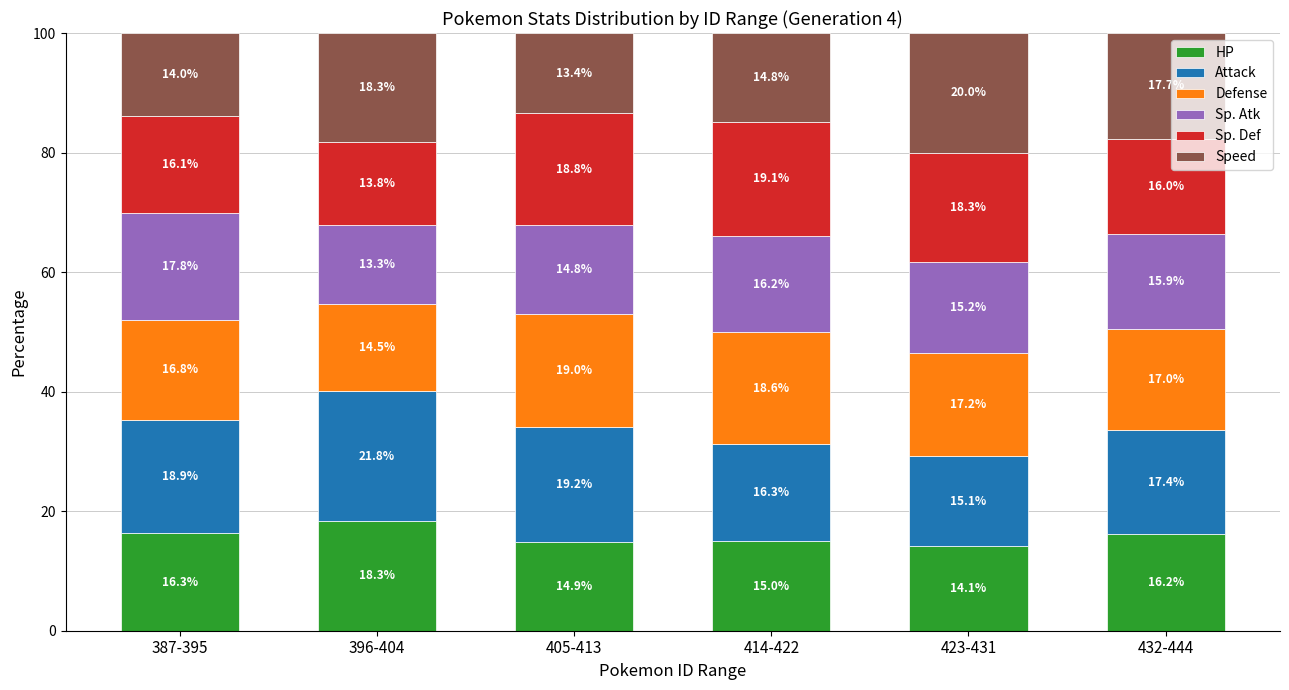

What is the difference between the maximum and second lowest values in the HP series?

3.4